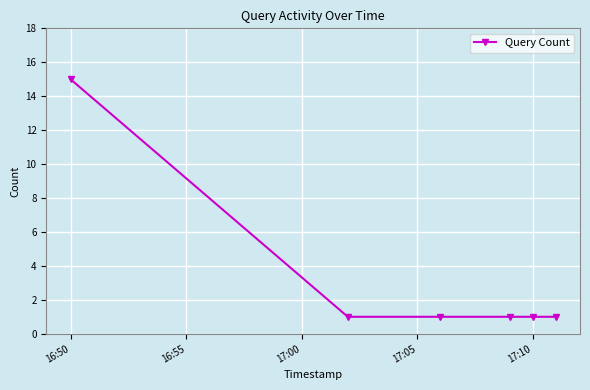

What is the greatest value displayed?

15